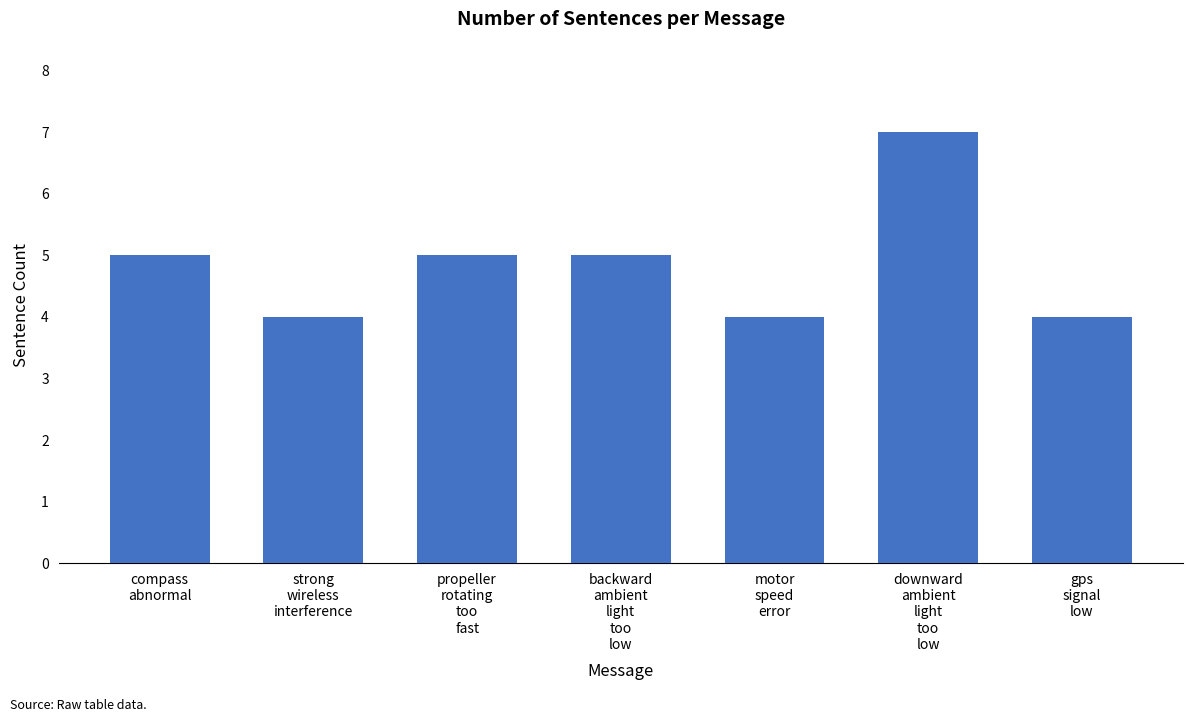

The chart shows a value of 2 at strong
wireless
interference. True or false?

False